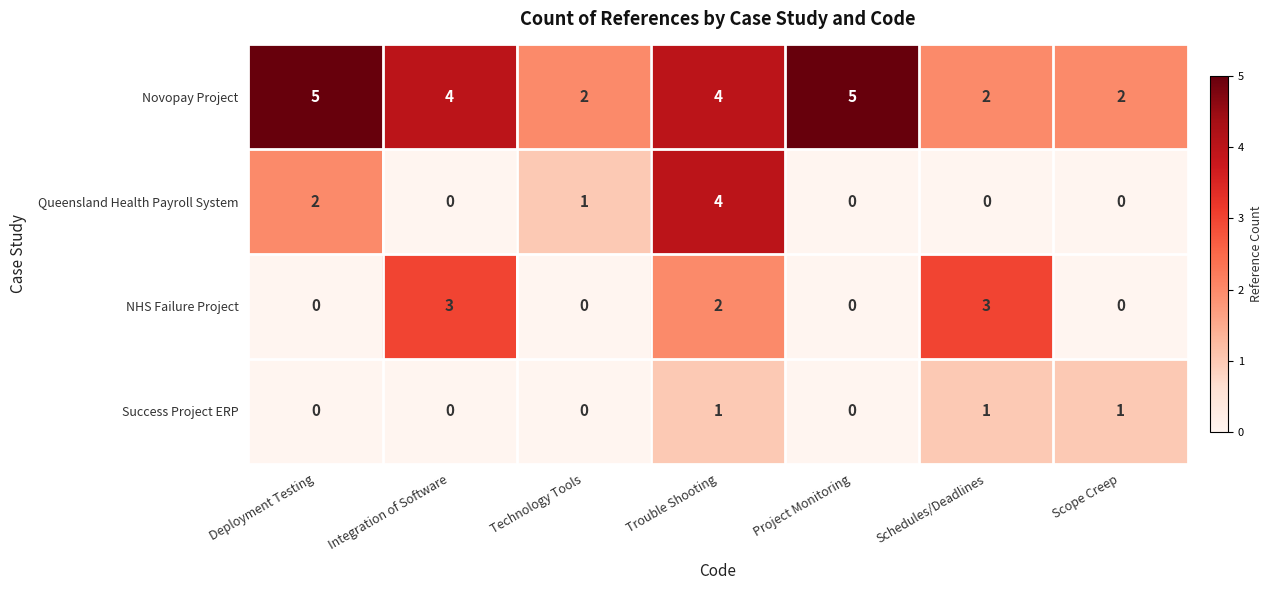

What is the maximum value for Novopay Project?

5